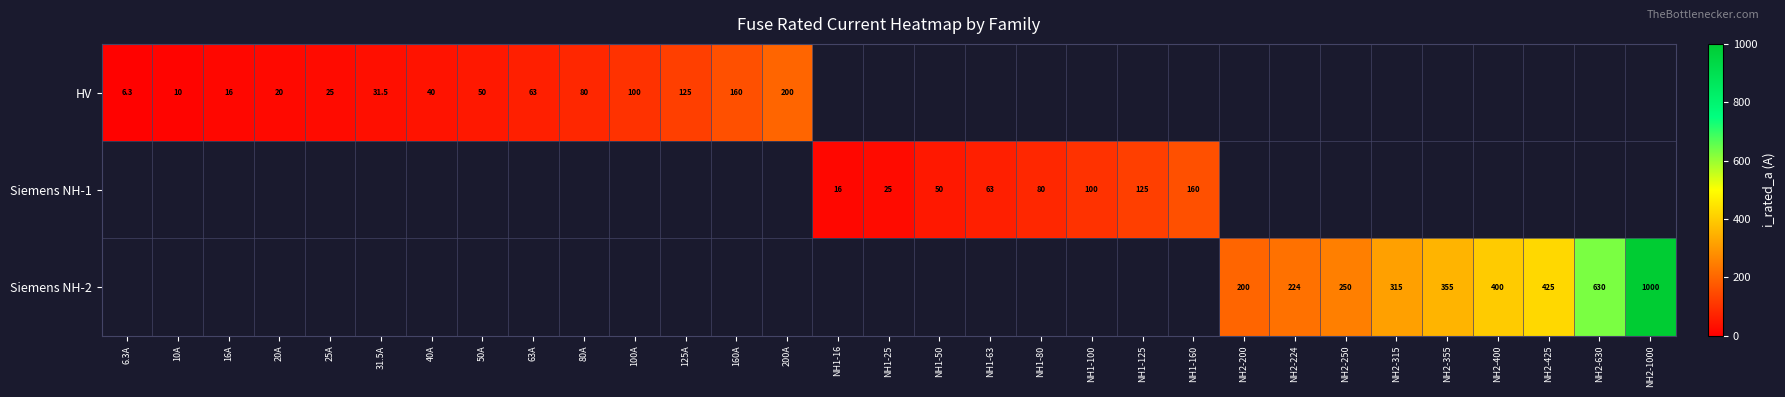

The value of Siemens NH-1 at NH1-100 is 154.3. True or false?

False